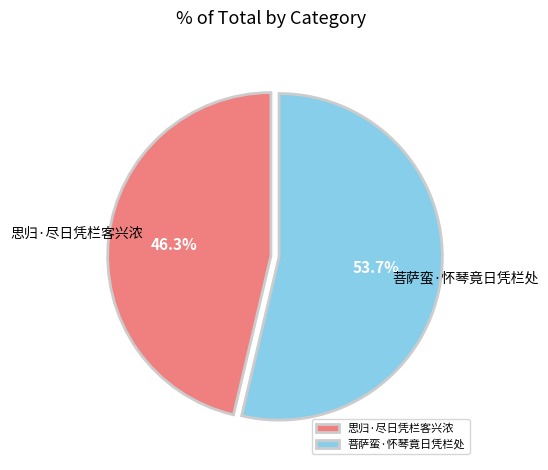

Which category accounts for the majority?

菩萨蛮·怀琴竟日凭栏处